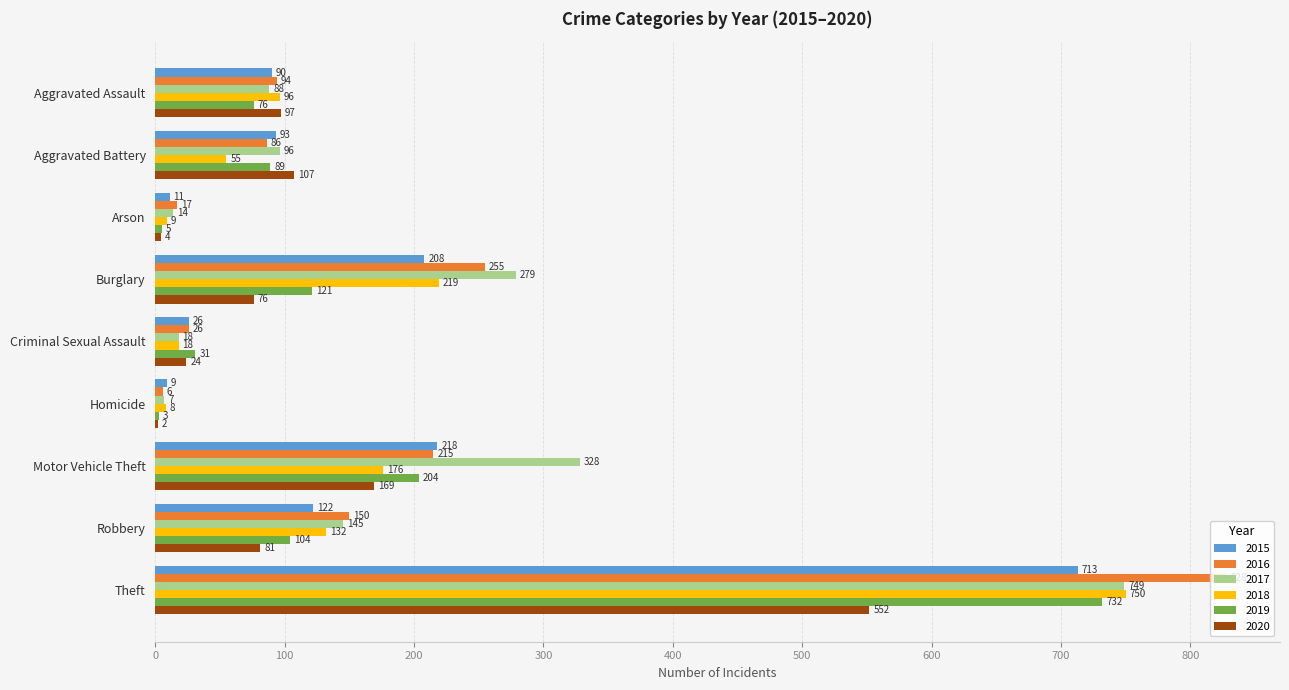

What are all the series names shown in the legend?

2015, 2016, 2017, 2018, 2019, 2020